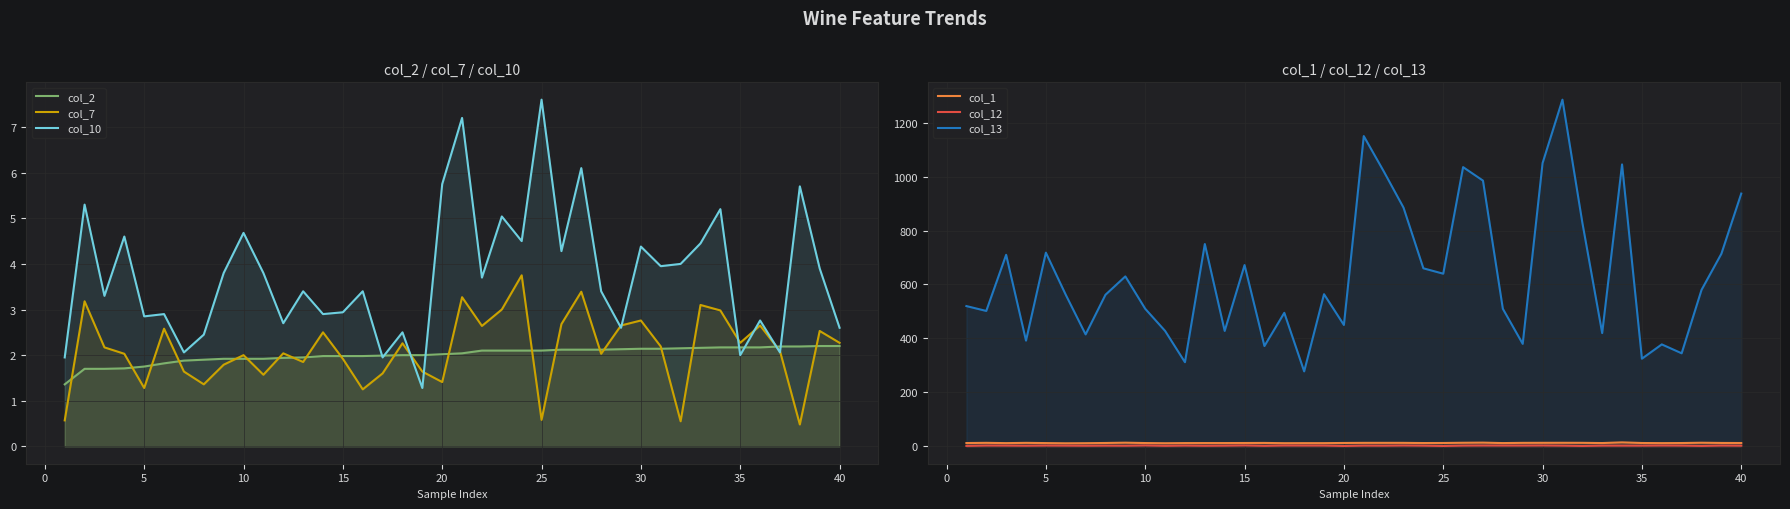

True or false: col_2 has more than 0 interior local peaks.

False